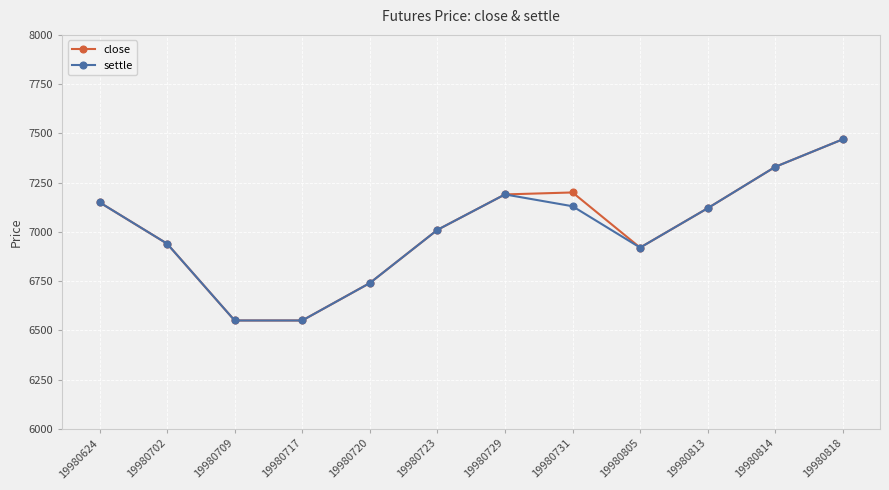

What is the maximum value for close?

7470